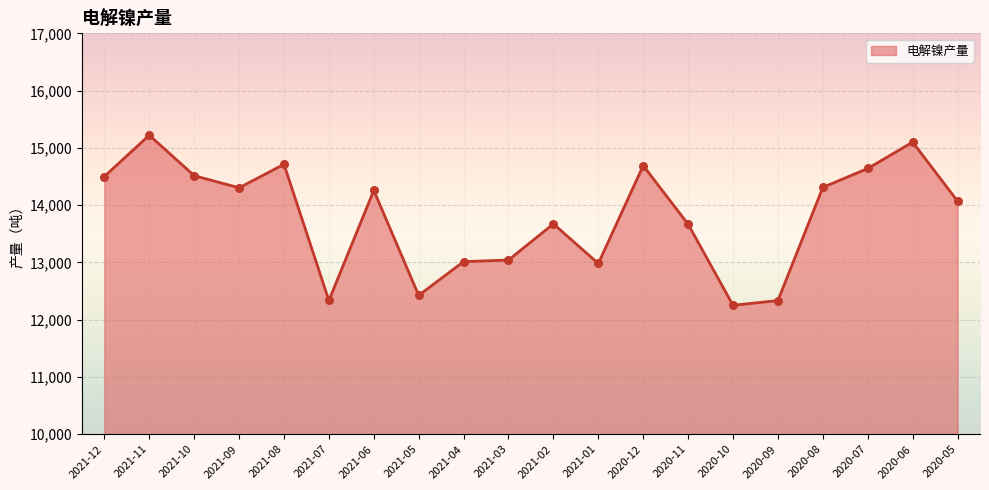

What is the change in value from 2021-08 to 2020-08?

-403